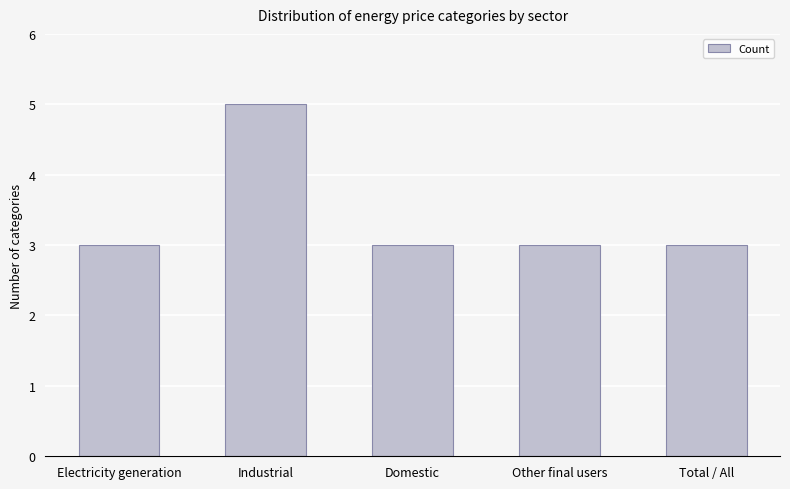

Which has a higher value, Other final users or Industrial?

Industrial